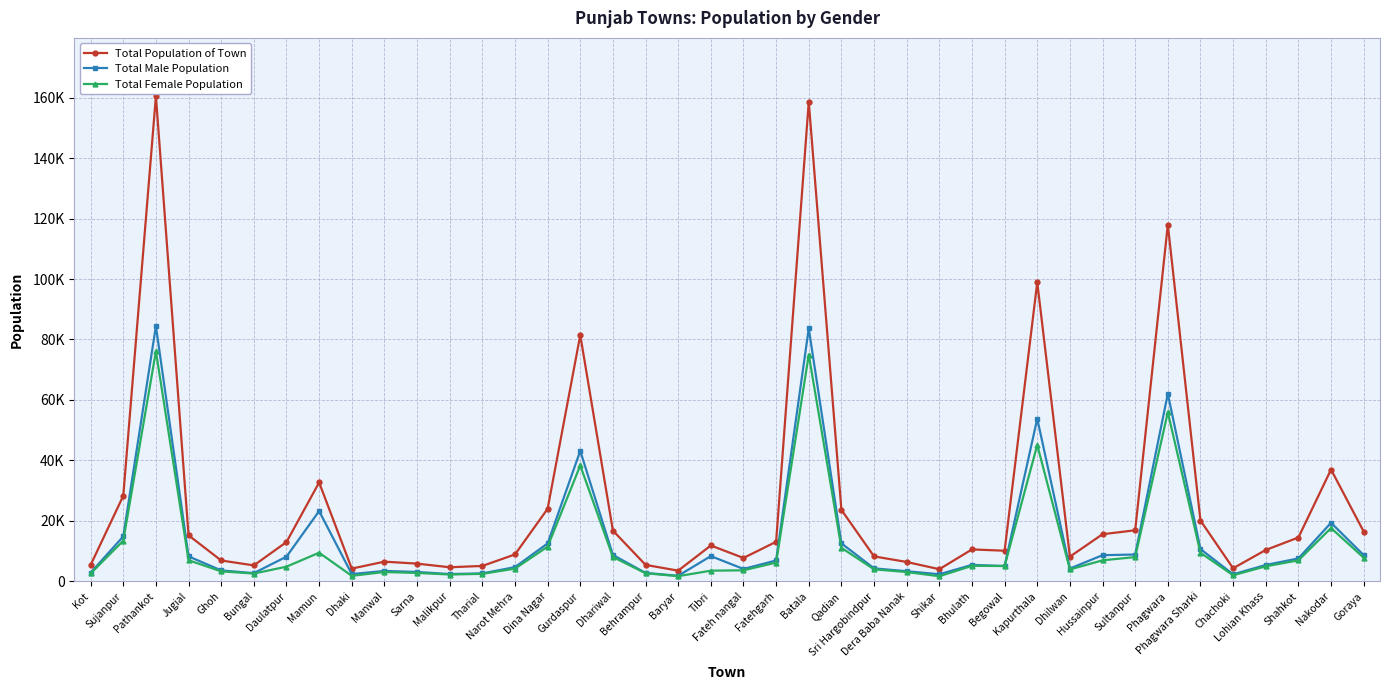

What is the sum of the Total Female Population values at Dina Nagar and Fatehgarh?

17641